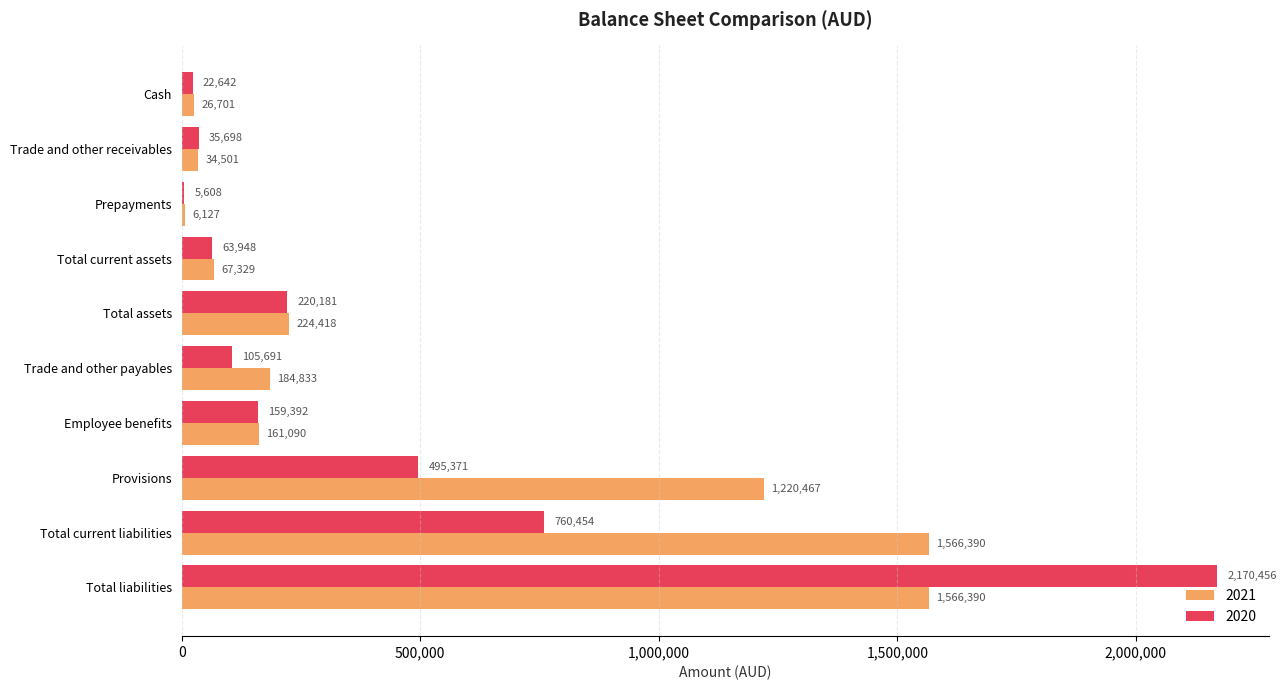

The 2020 series shows 3413504 at Total liabilities. True or false?

False